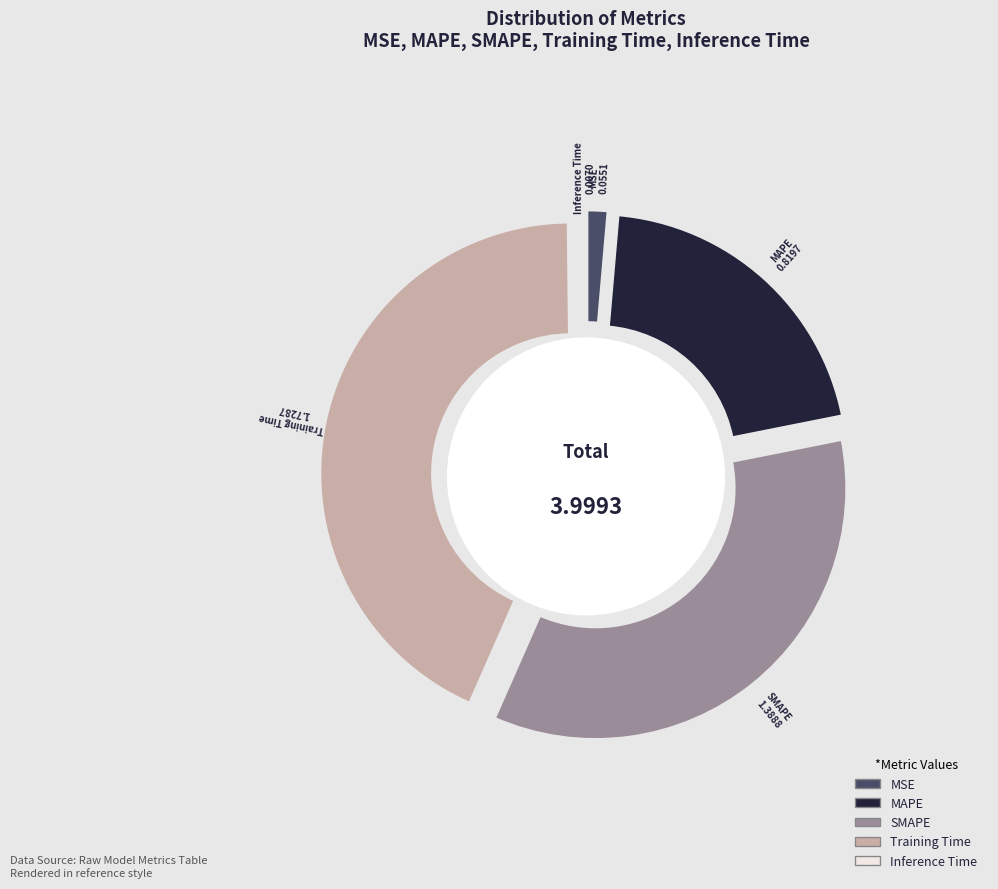

What is the largest slice in the pie chart?

Training Time